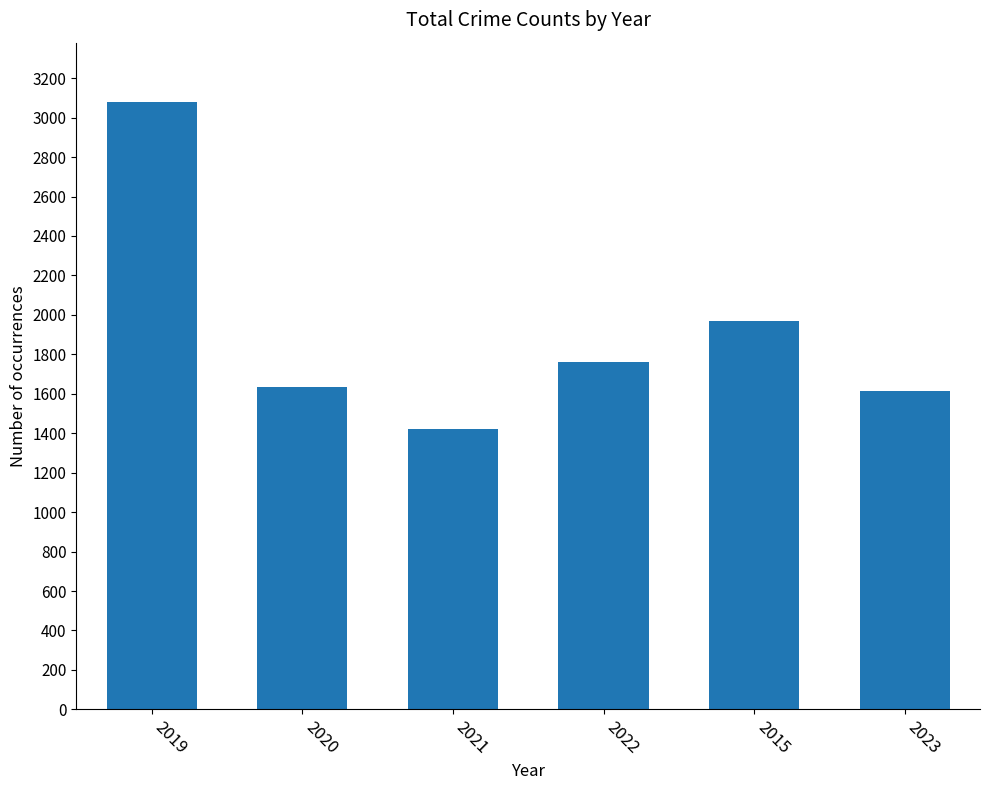

What is the value of the 5th bar from the left?

1968